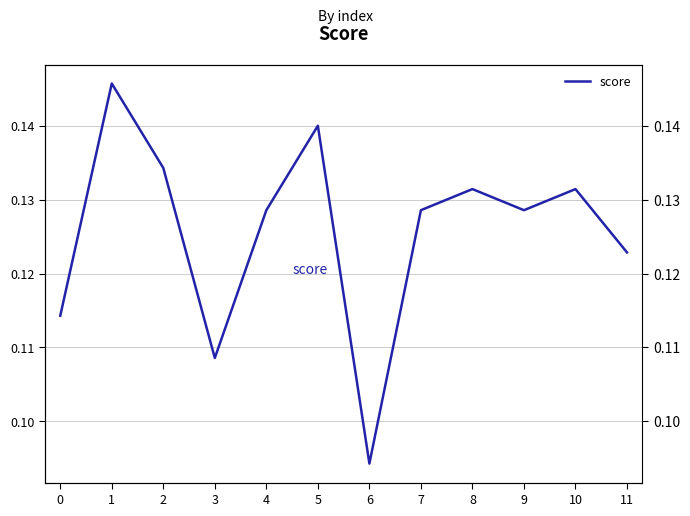

Rank the categories by value from highest to lowest.

1, 5, 2, 8, 10, 4, 7, 9, 11, 0, 3, 6